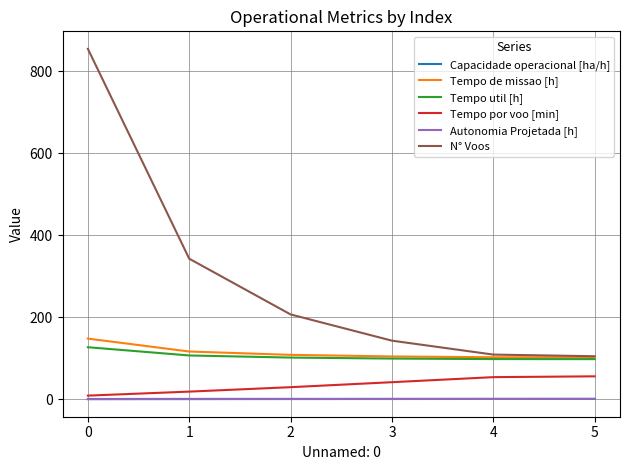

Which series has the largest total across all categories?

N° Voos